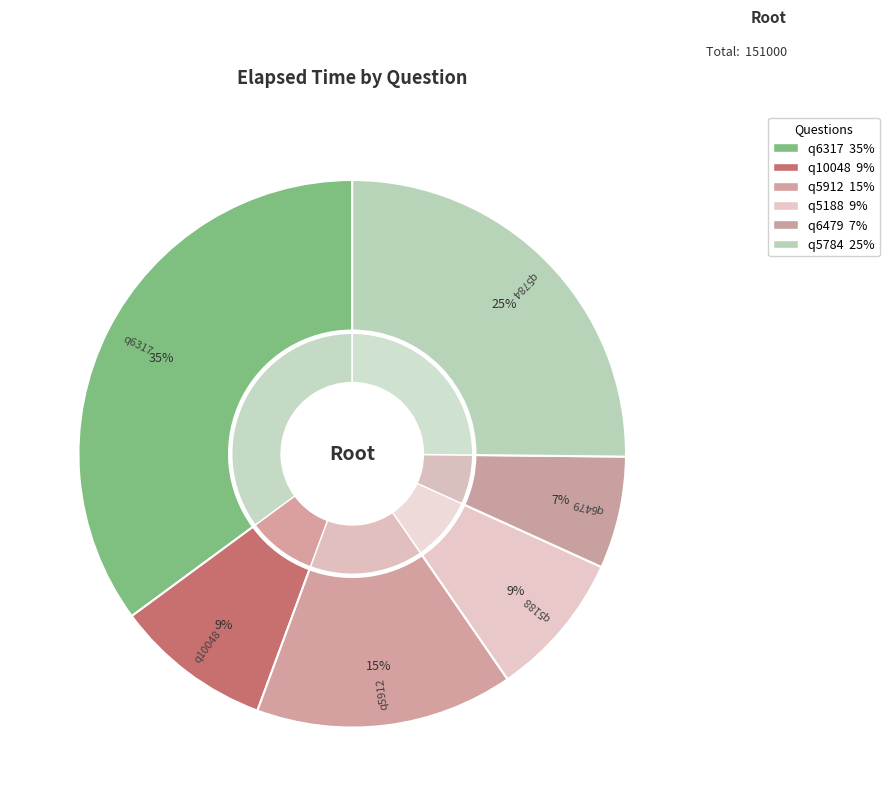

Combined, do q5912 and q6317 account for over 50%?

Yes